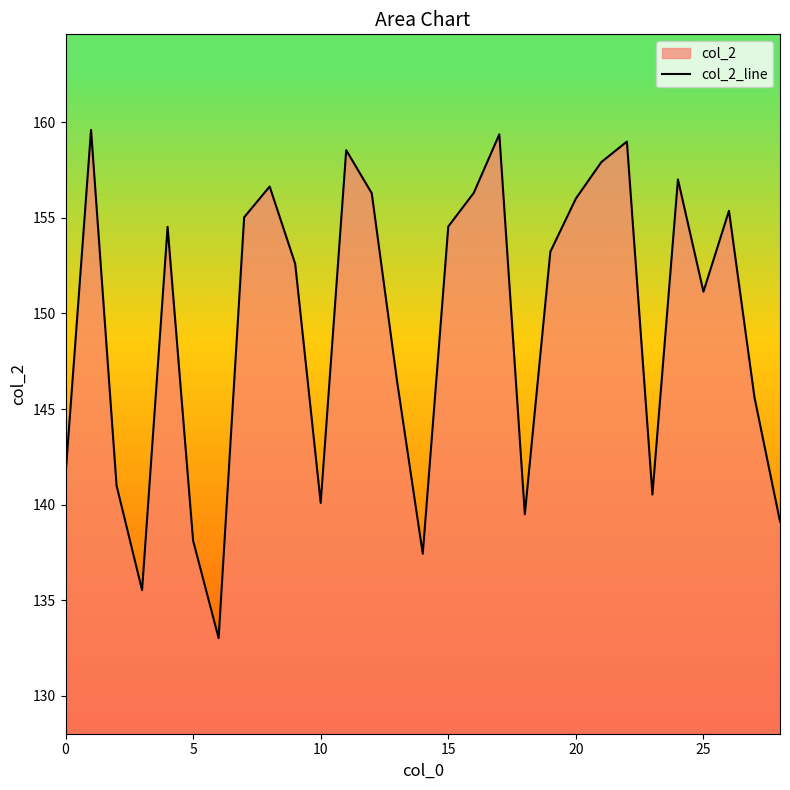

Approximately how many times larger is the value at 26 compared to 28?

1.1